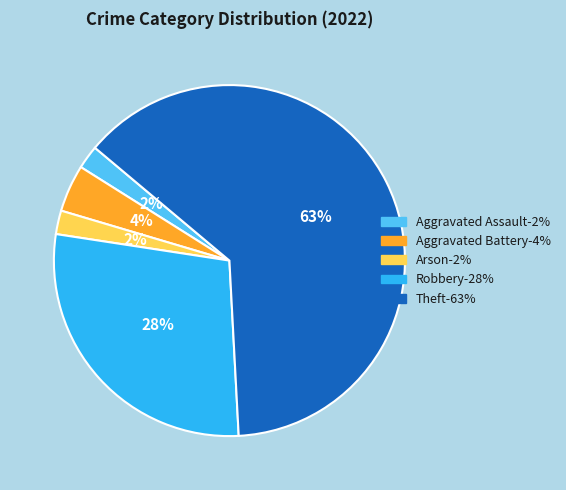

Between Robbery and Arson, which is larger?

Robbery